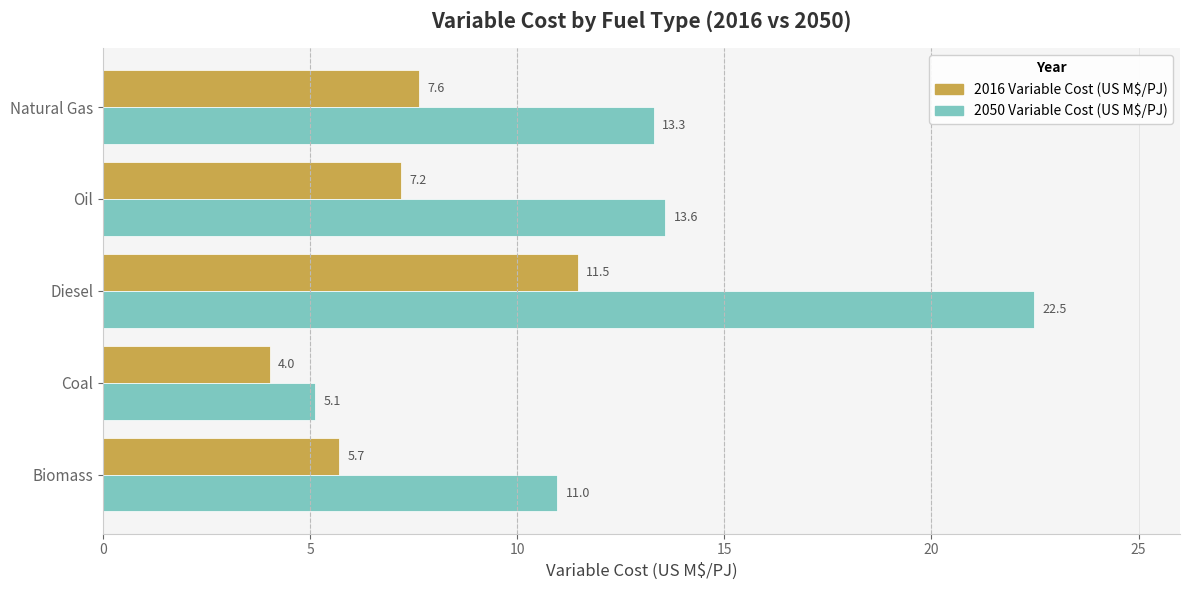

The value of 2050 Variable Cost (US M$/PJ) at Biomass is 18.3. True or false?

False